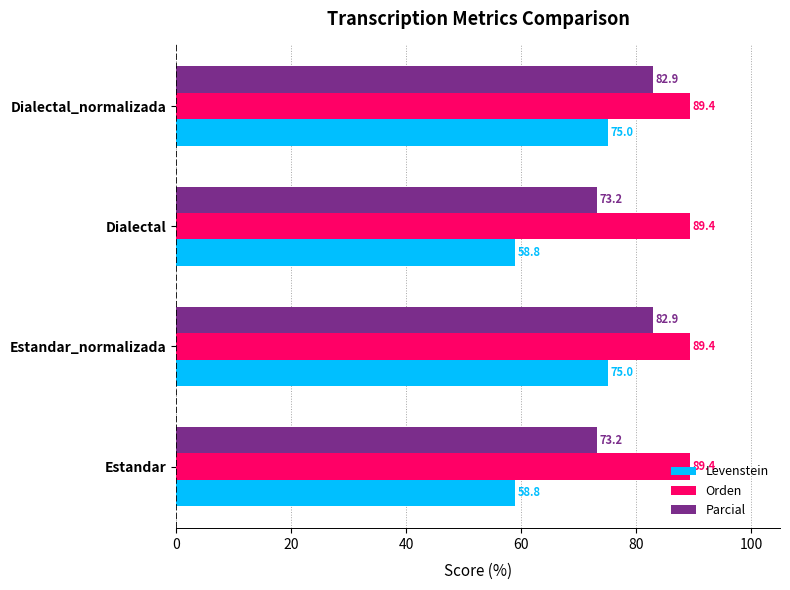

Rank the series by their average value, from lowest to highest.

Levenstein, Parcial, Orden